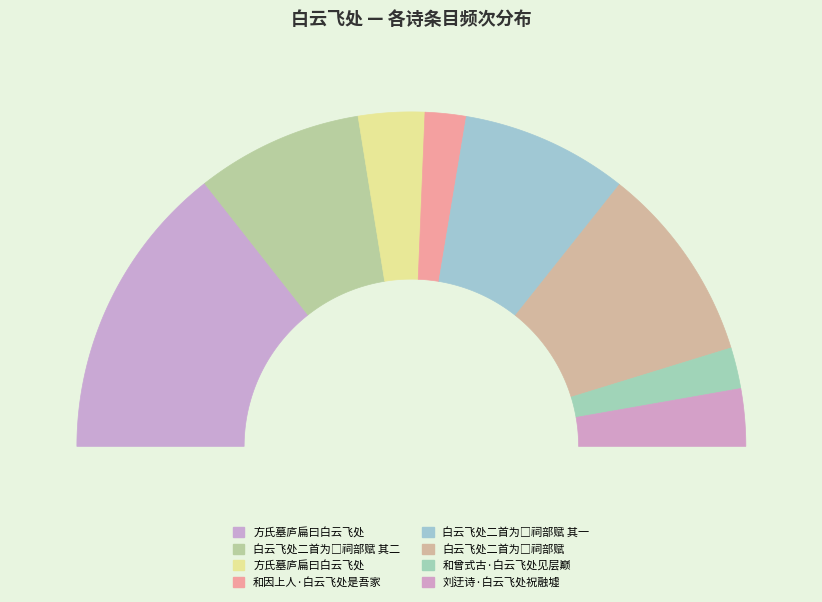

To the nearest percent, what is the average slice percentage?

12%